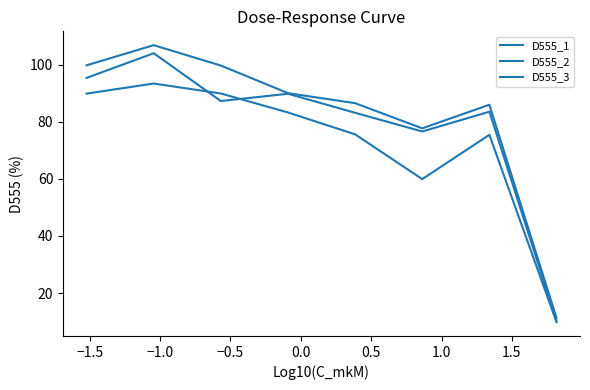

List the series in order of their overall mean, highest first.

D555_1, D555_2, D555_3